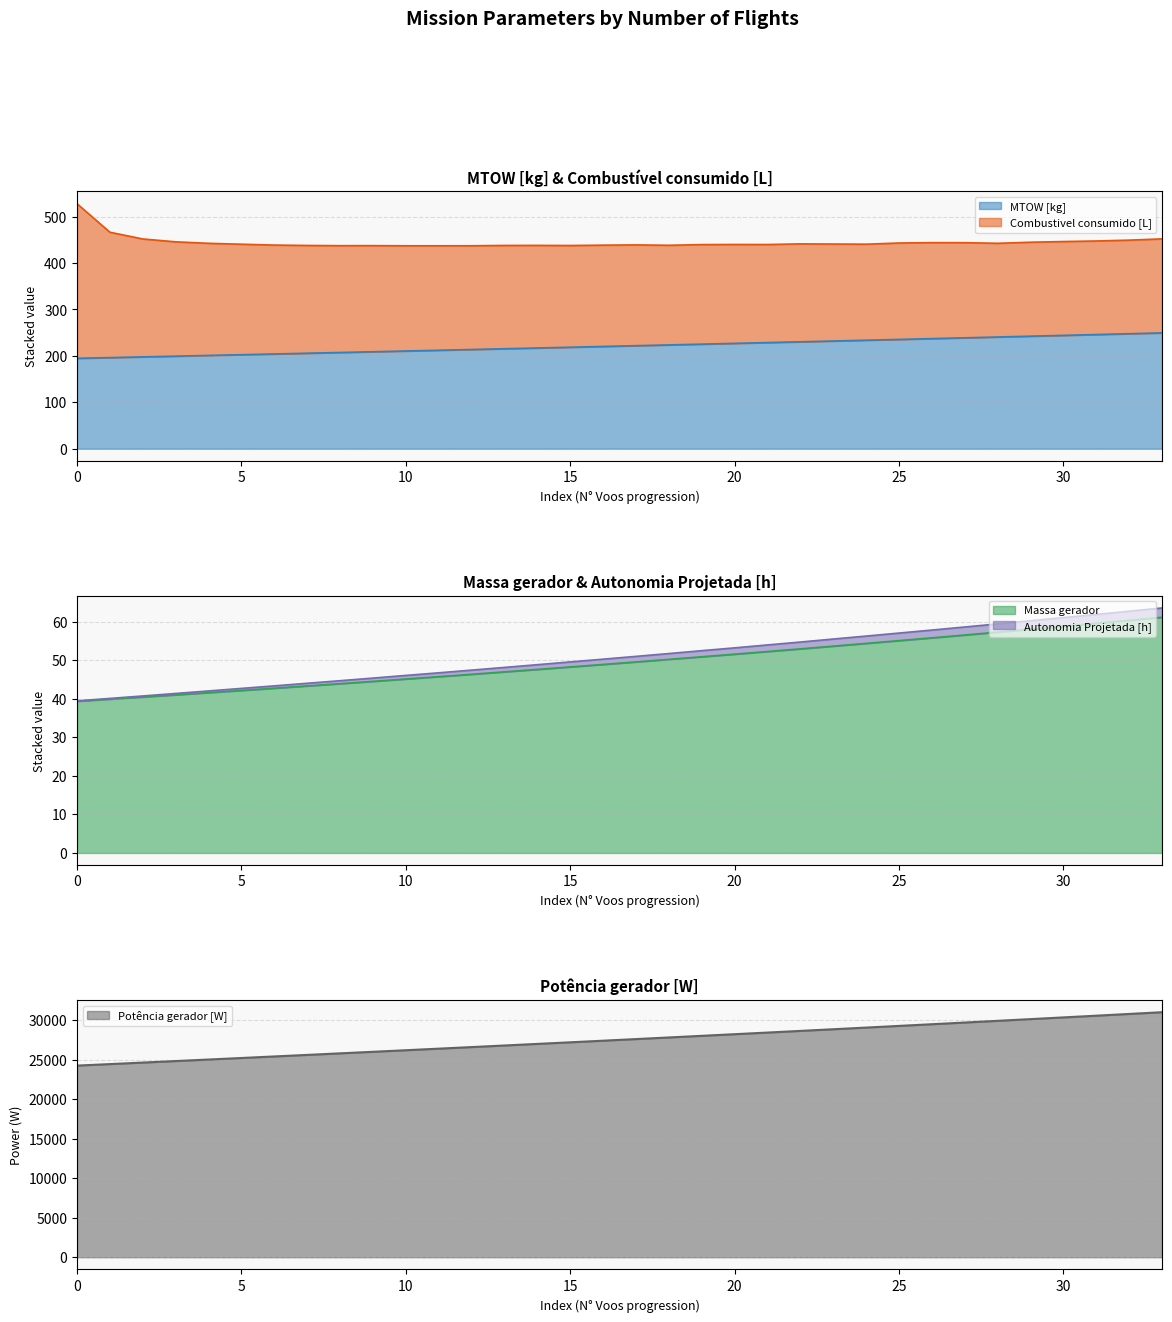

What is the minimum value for Massa gerador?

39.4